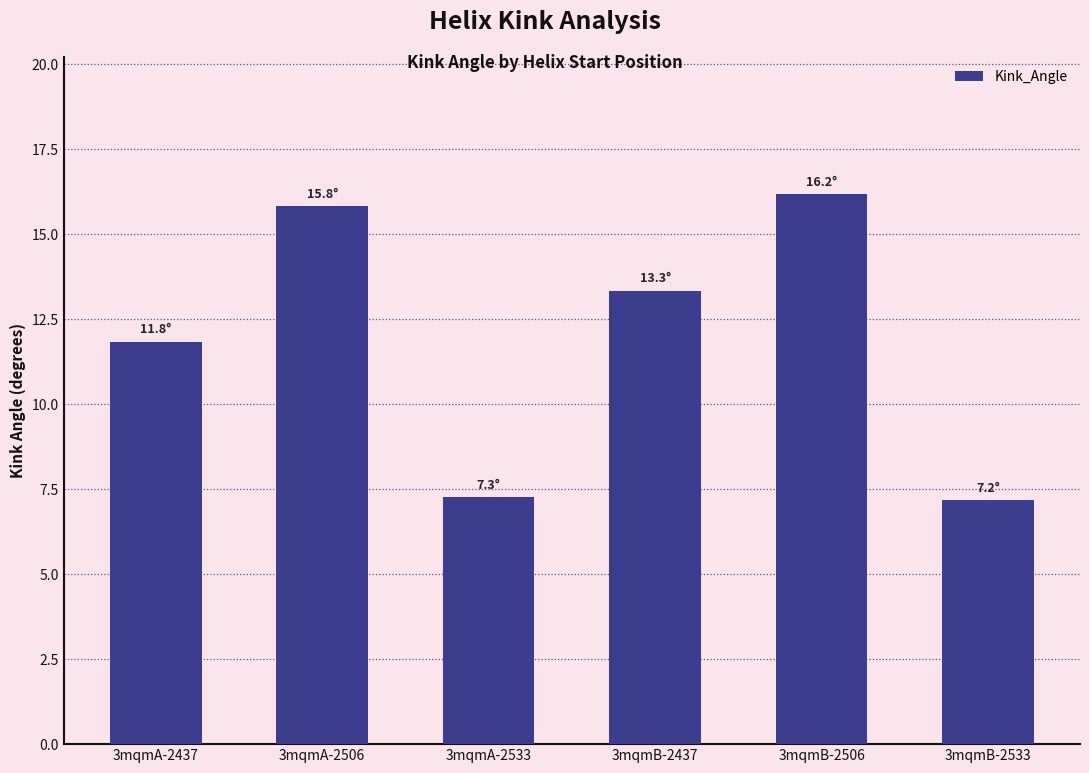

The value at 3mqmA-2506 is 15.8. True or false?

True